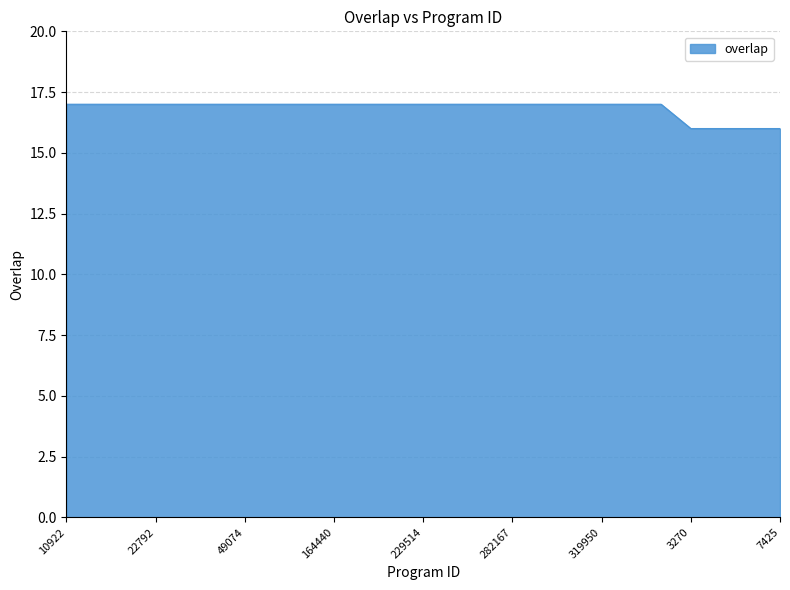

Reading right to left, what are all the values shown in this chart?

16	16	16	16	17	17	17	17	17	17	17	17	17	17	17	17	17	17	17	17	17	17	17	17	17